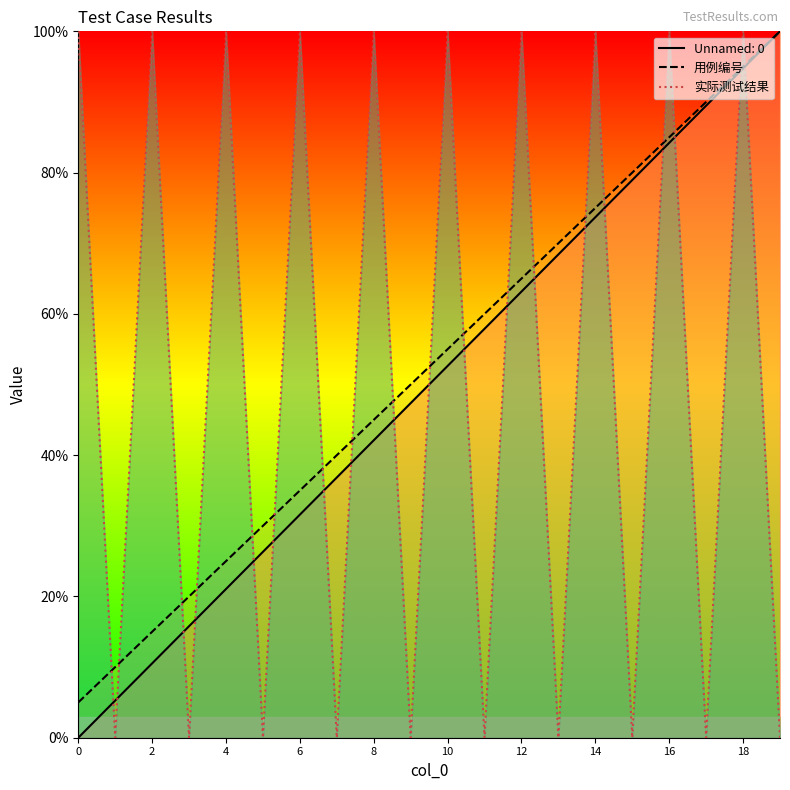

What is the label of the 13th point from the left?

12